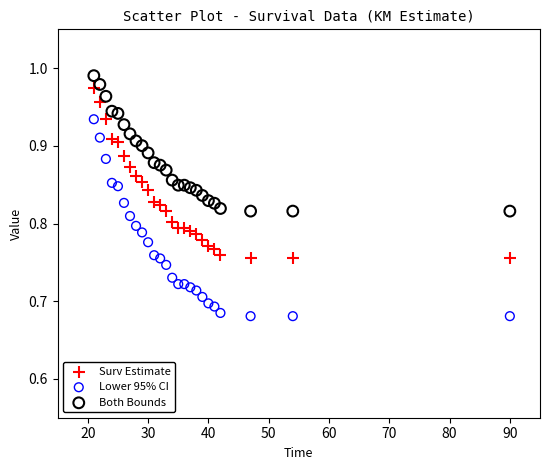

Which series has the largest Y range (max minus min)?

Lower 95% CI